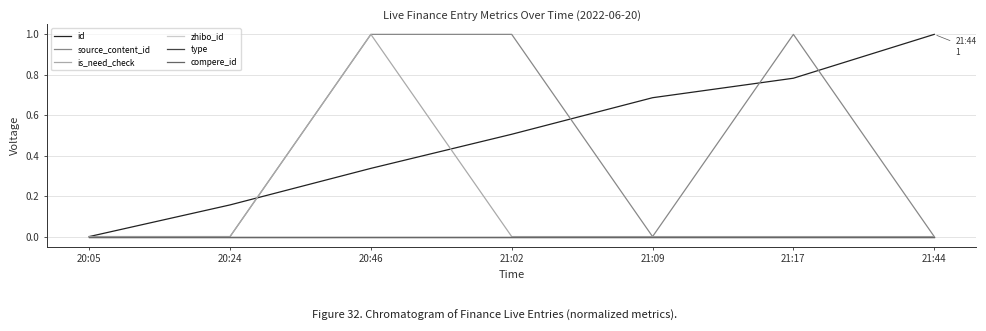

At which category is the sum across all series the highest?

20:46